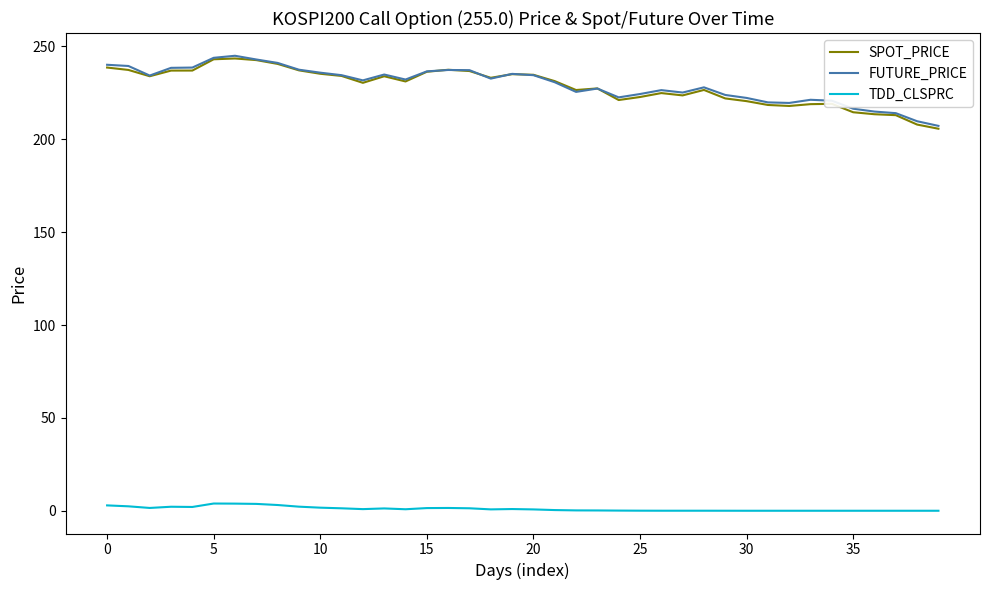

True or false: FUTURE_PRICE and TDD_CLSPRC intersect in this chart.

False